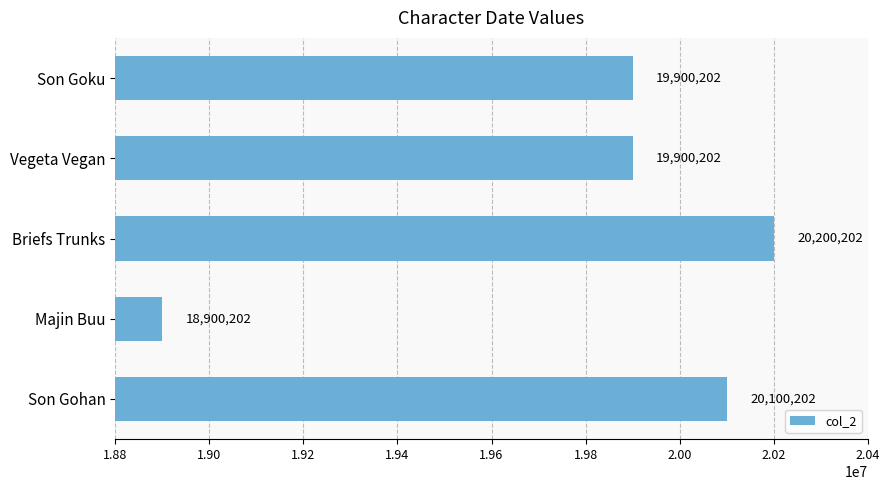

Which has a higher value, Majin Buu or Vegeta Vegan?

Vegeta Vegan